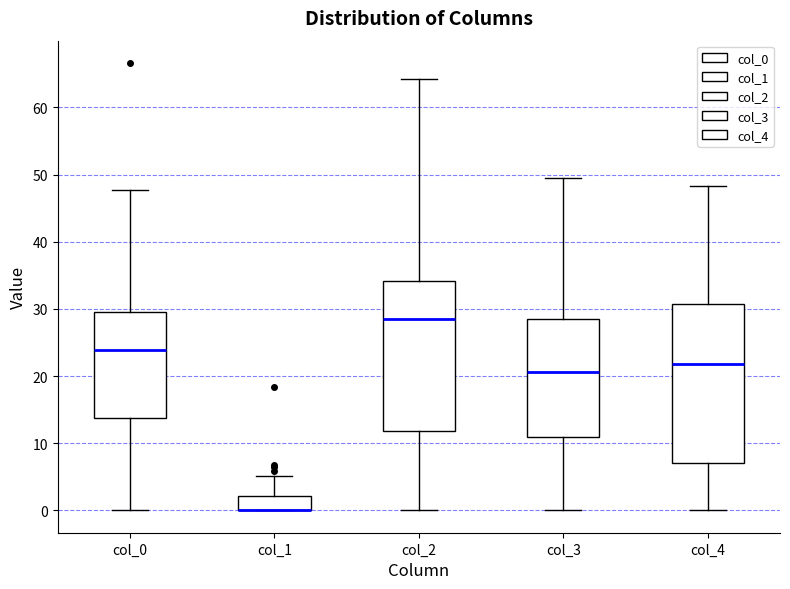

Which box is the tallest, from its lower edge to its upper edge?

col_4